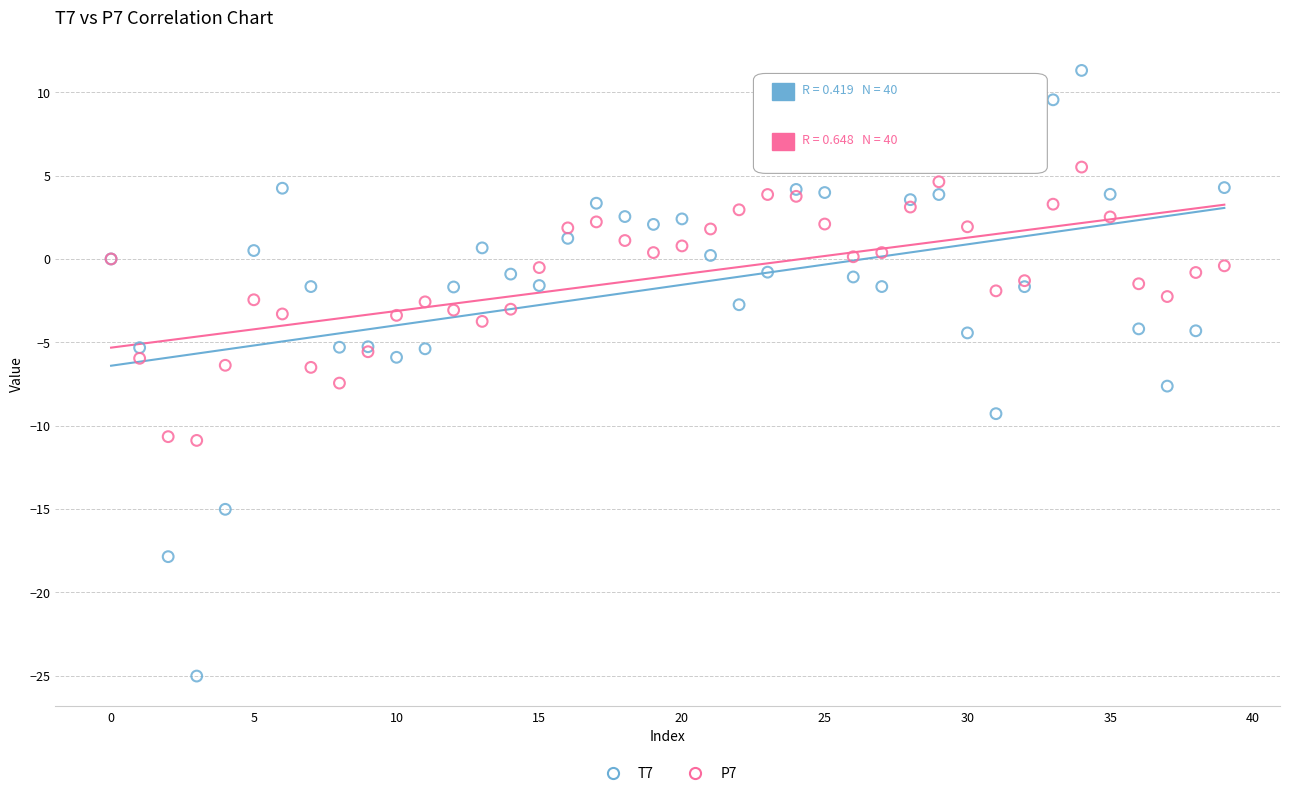

What are all the series names shown in the legend?

T7, P7